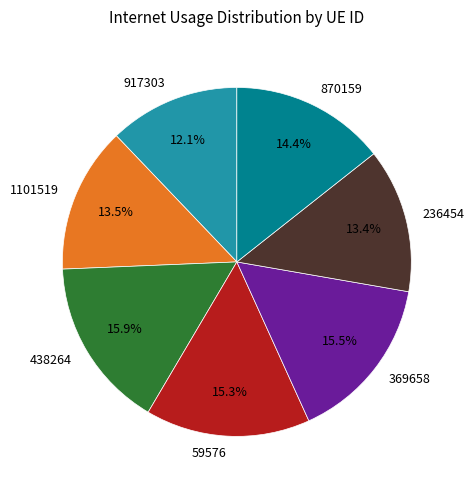

True or false: 438264 accounts for 16% of the total.

True